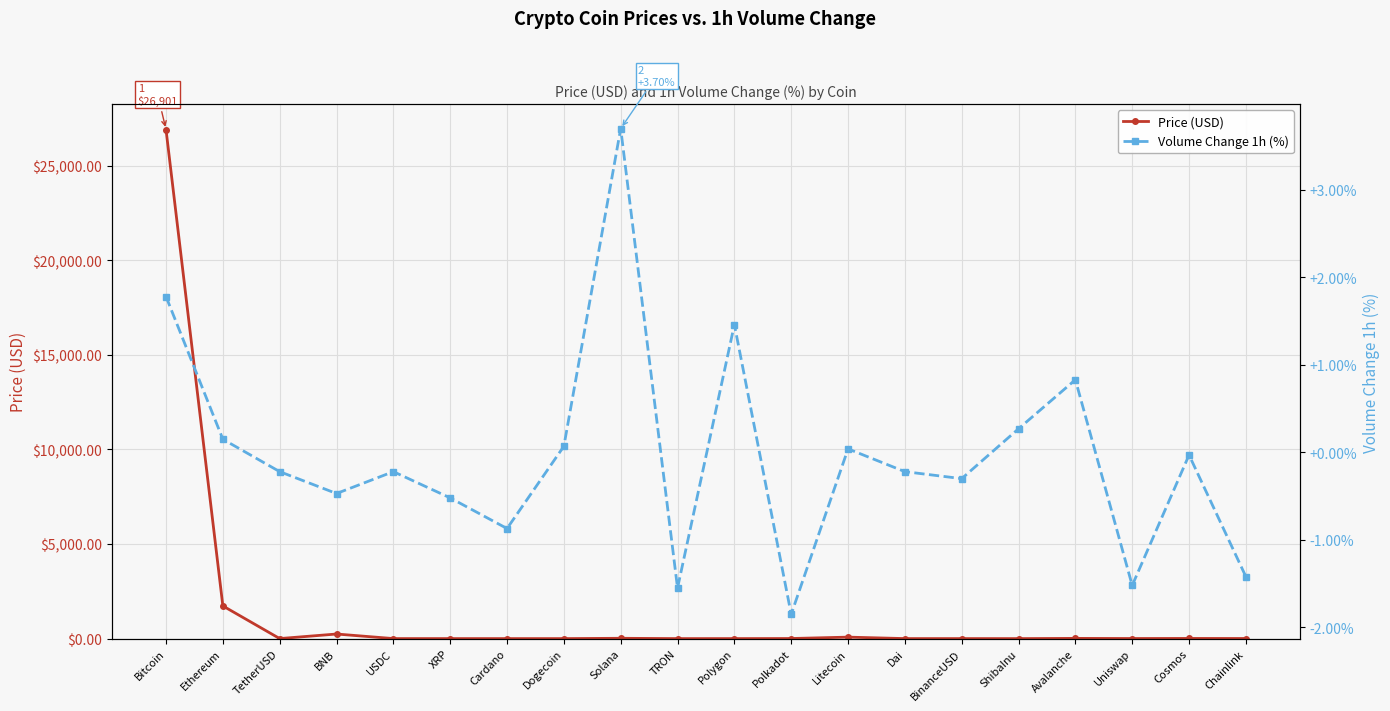

Which series has the largest total across all categories?

Price (USD)